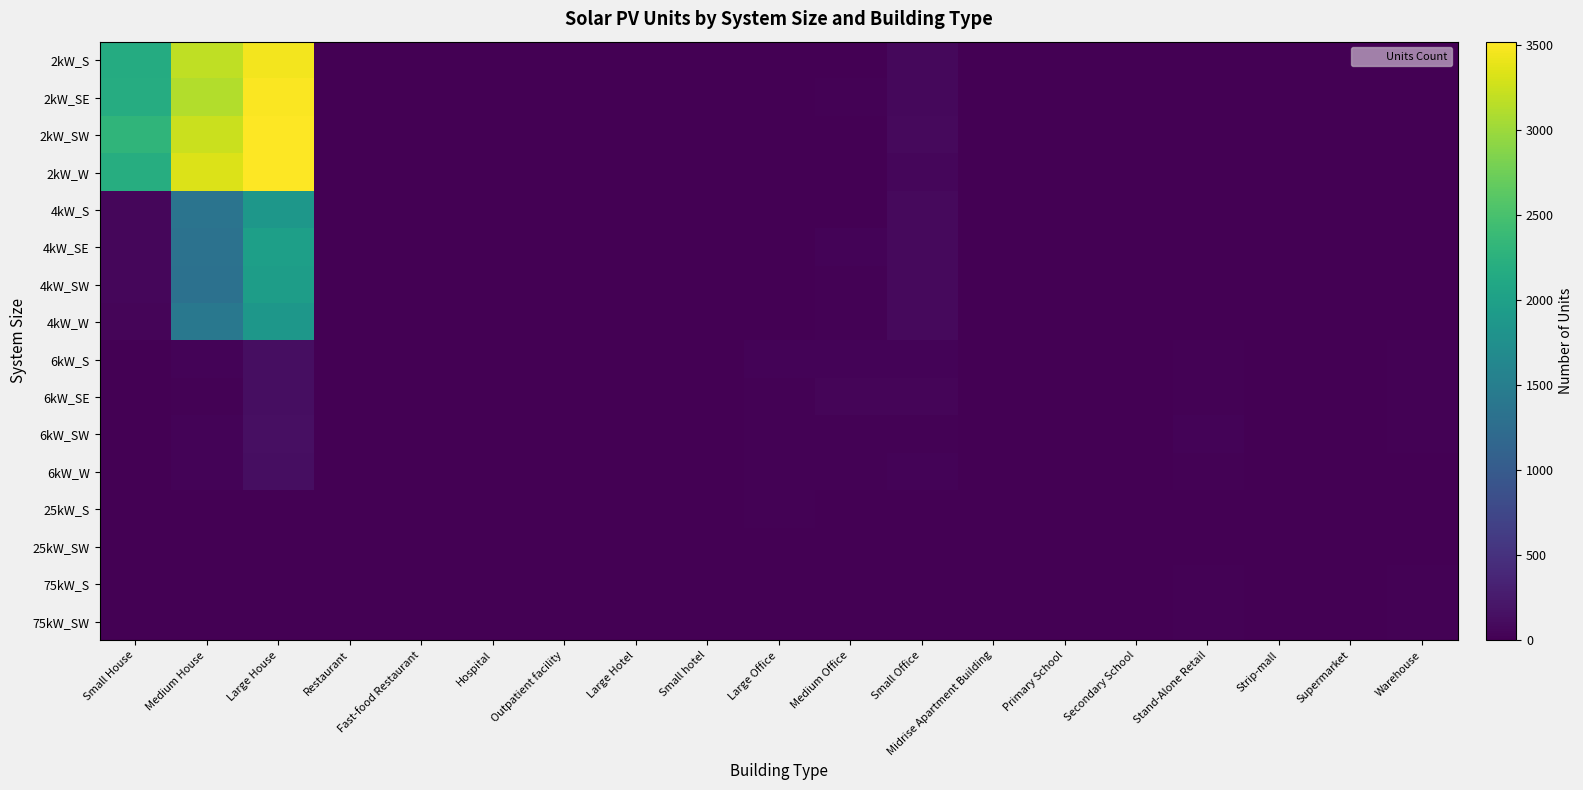

Which series has the largest total across all categories?

2kW_SW